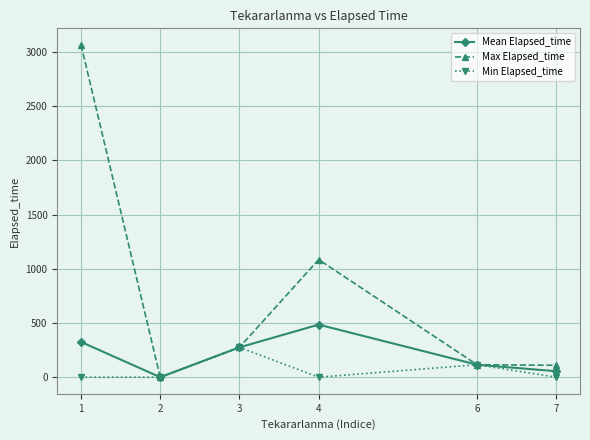

What are all the series names shown in the legend?

Mean Elapsed_time, Max Elapsed_time, Min Elapsed_time